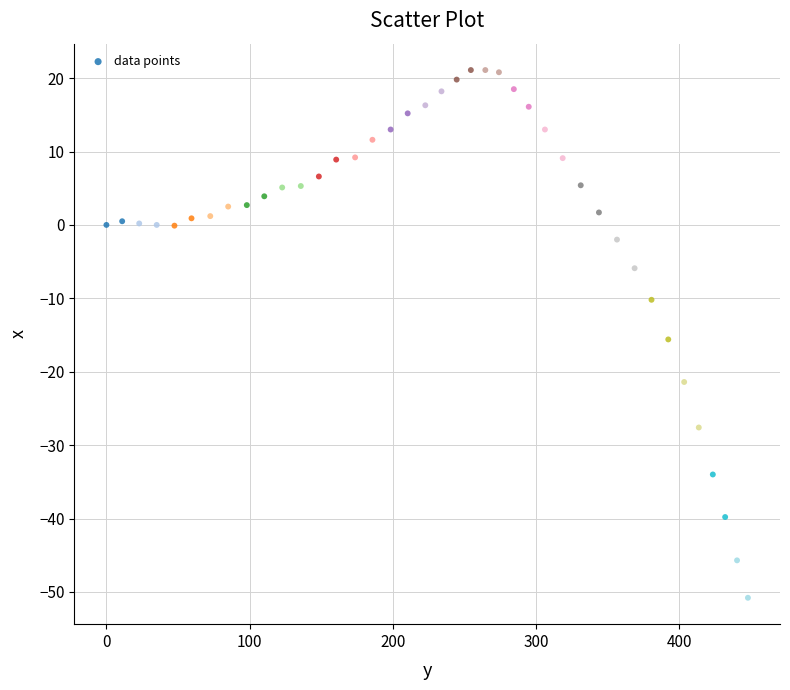

What is the range of X values (max minus min)?

447.8